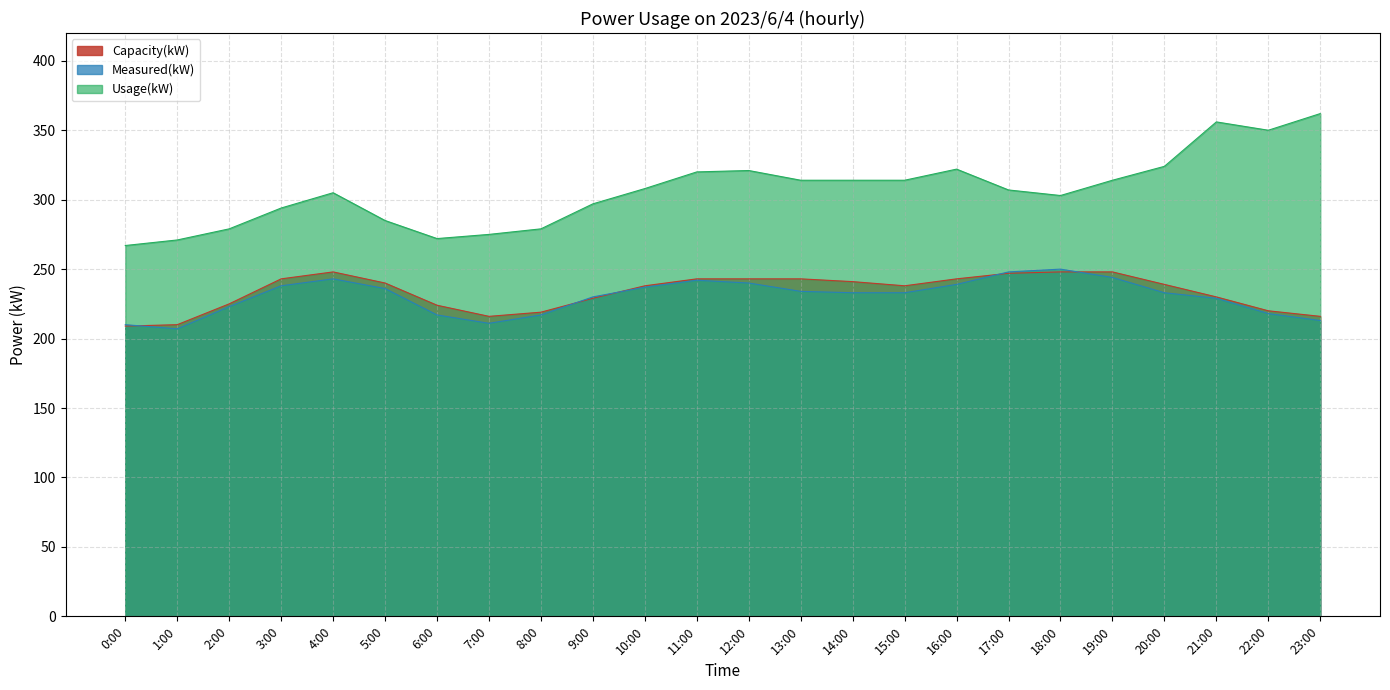

Which series changed the most between 21:00 and 23:00?

Measured(kW)